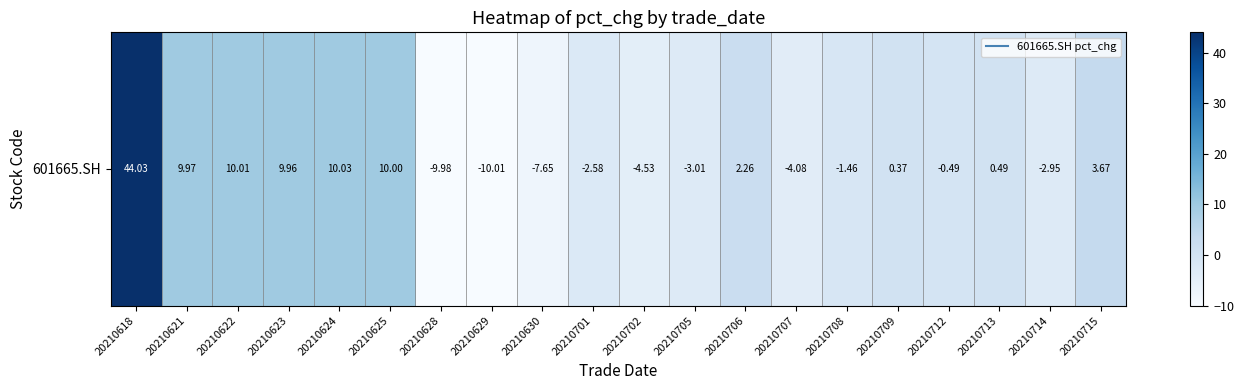

What is the difference between the maximum and minimum values?

54.0